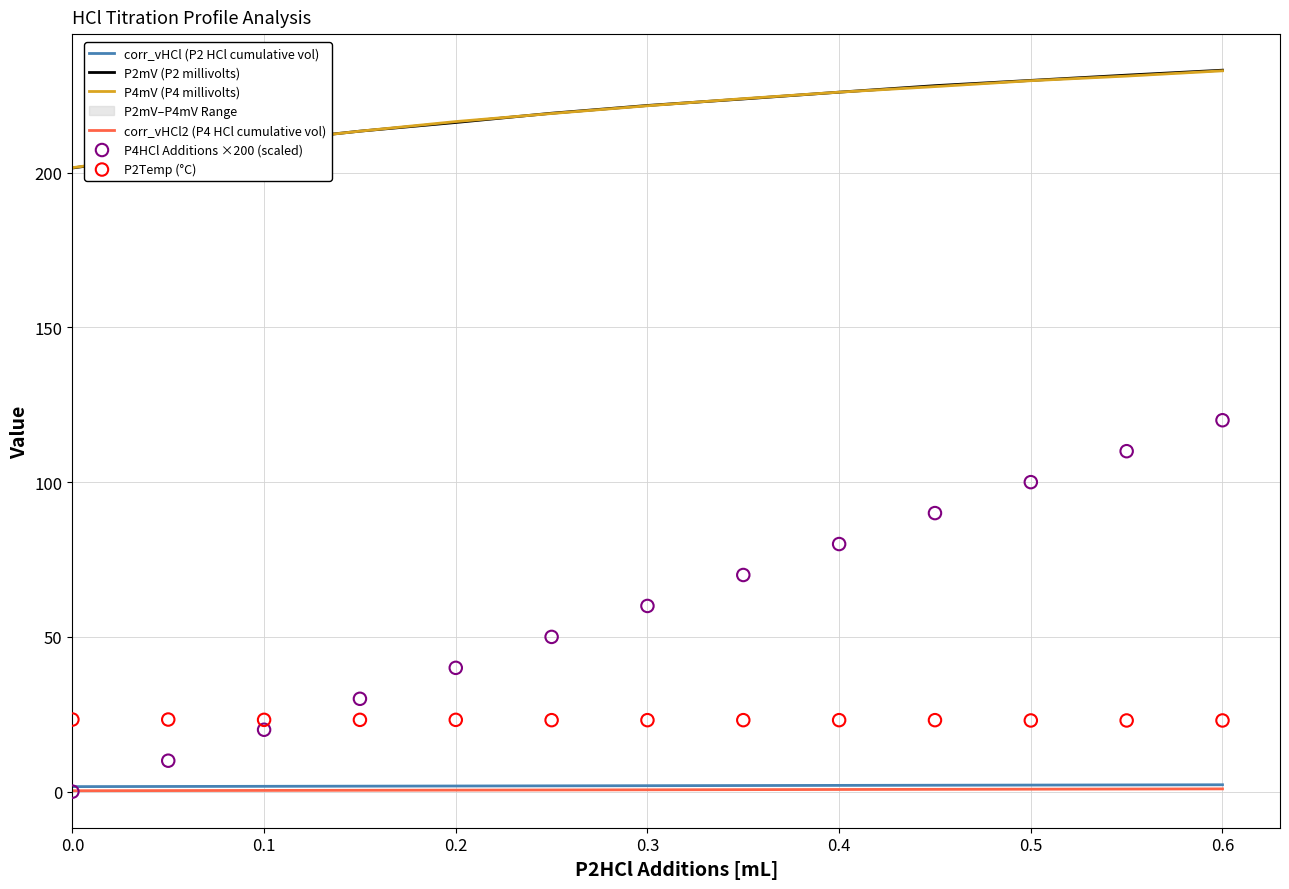

At which category is the sum across all series the highest?

0.6